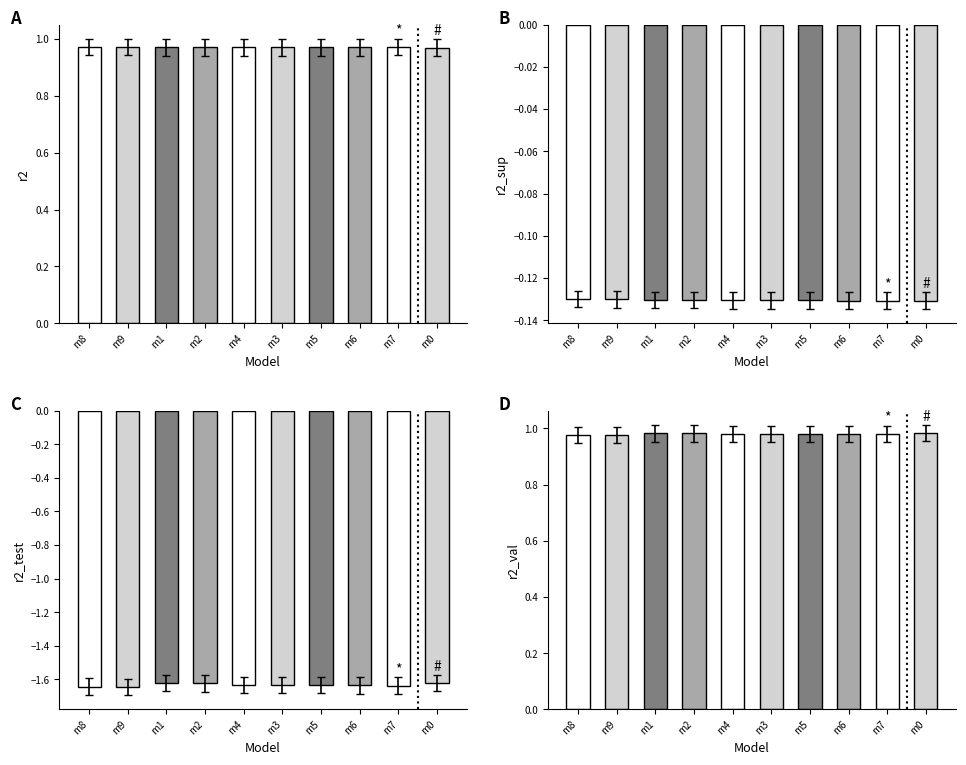

True or false: r2 has a value of 0.6 at m3.

False